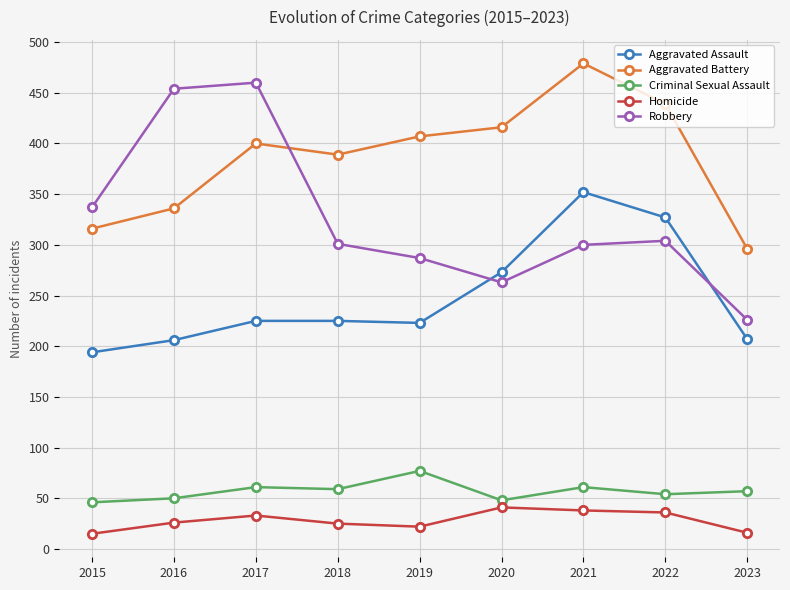

What value does the Aggravated Assault series have at 2018?

225